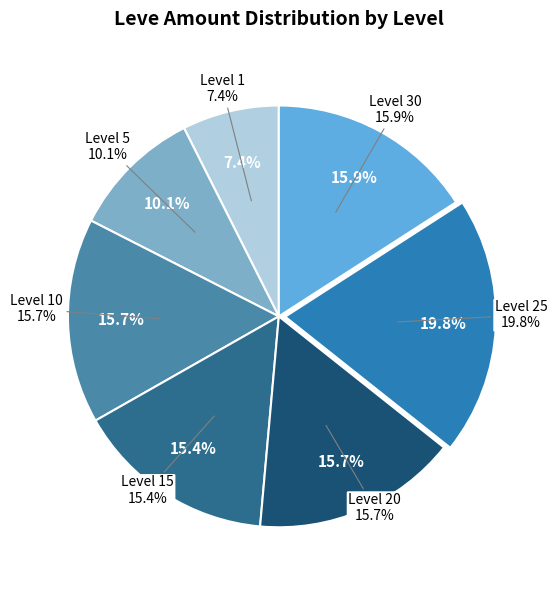

Is it true that 10 is 1% of the pie?

False